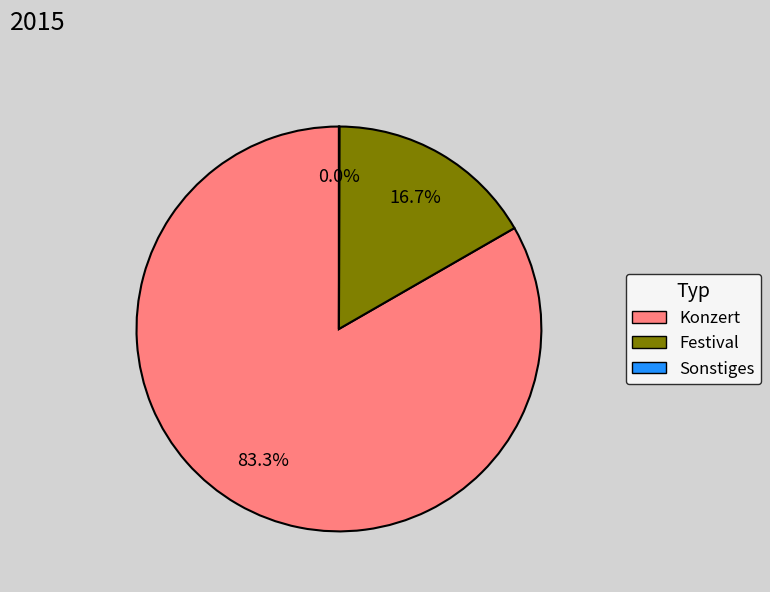

Does any single category account for the majority?

Yes